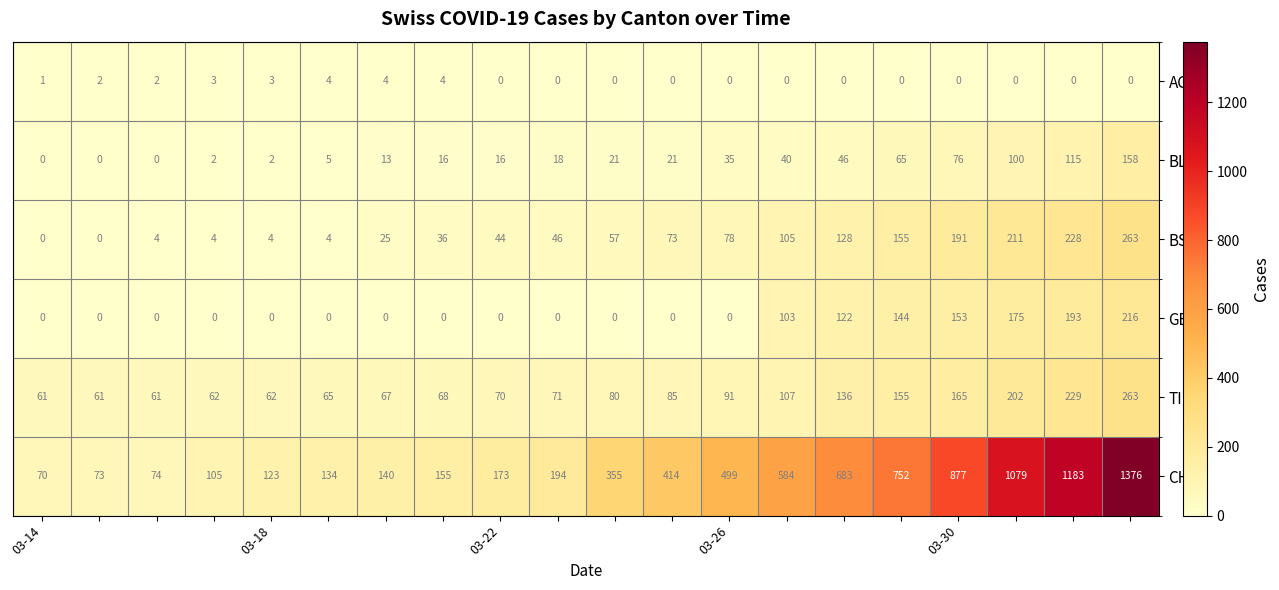

What is the minimum value for CH?

70